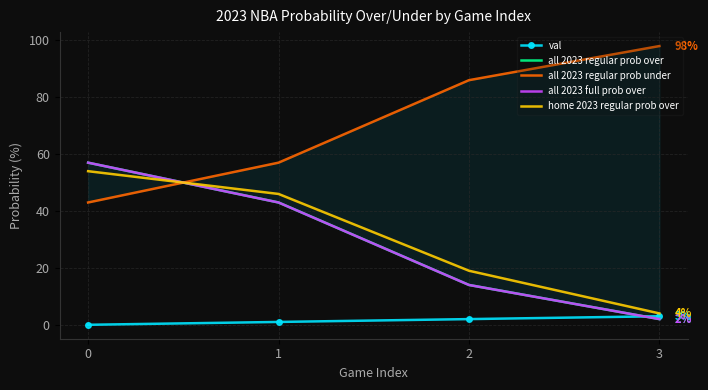

What is the spread (max minus min) of values at 0?

57